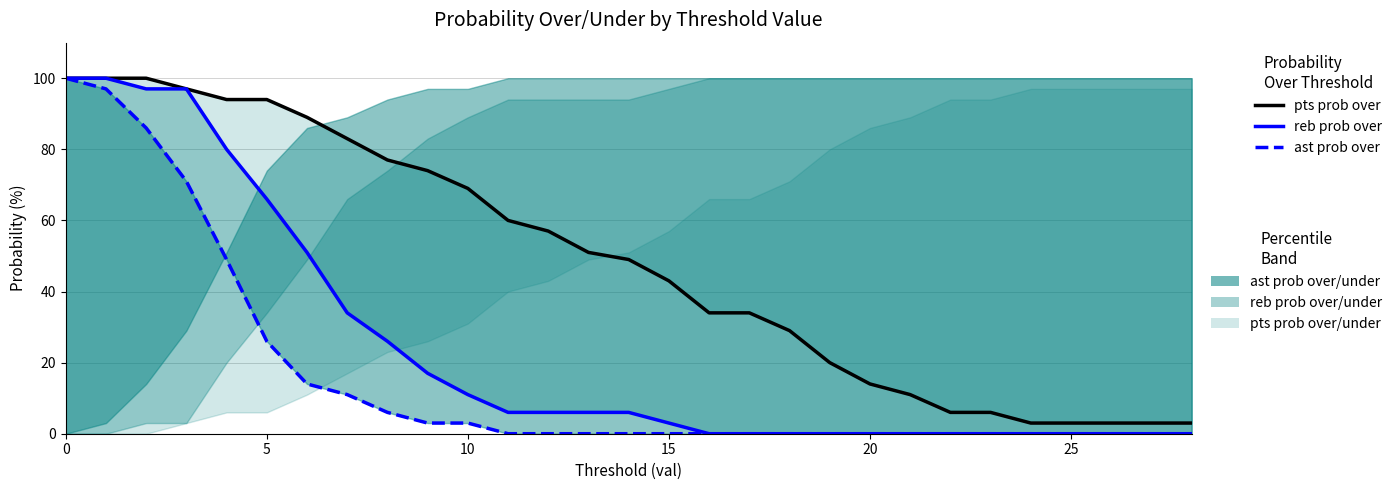

What are all the series names shown in the legend?

pts prob over, reb prob over, ast prob over